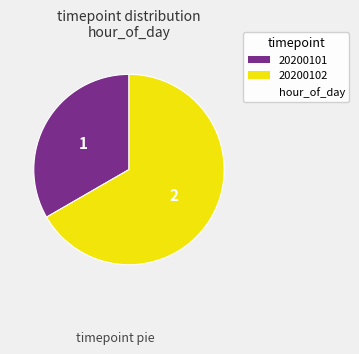

Is there a majority slice in this chart?

Yes